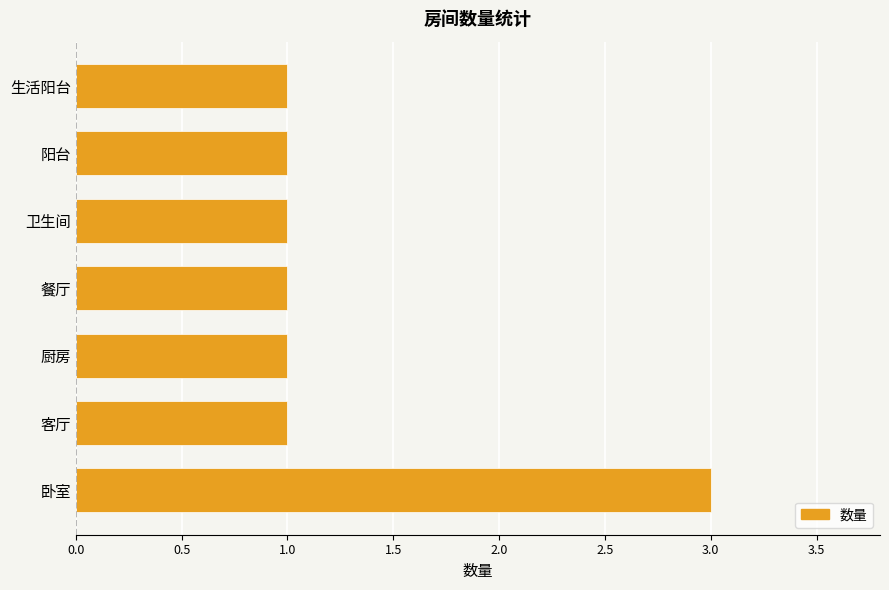

The chart shows a value of 1 at 客厅. True or false?

True